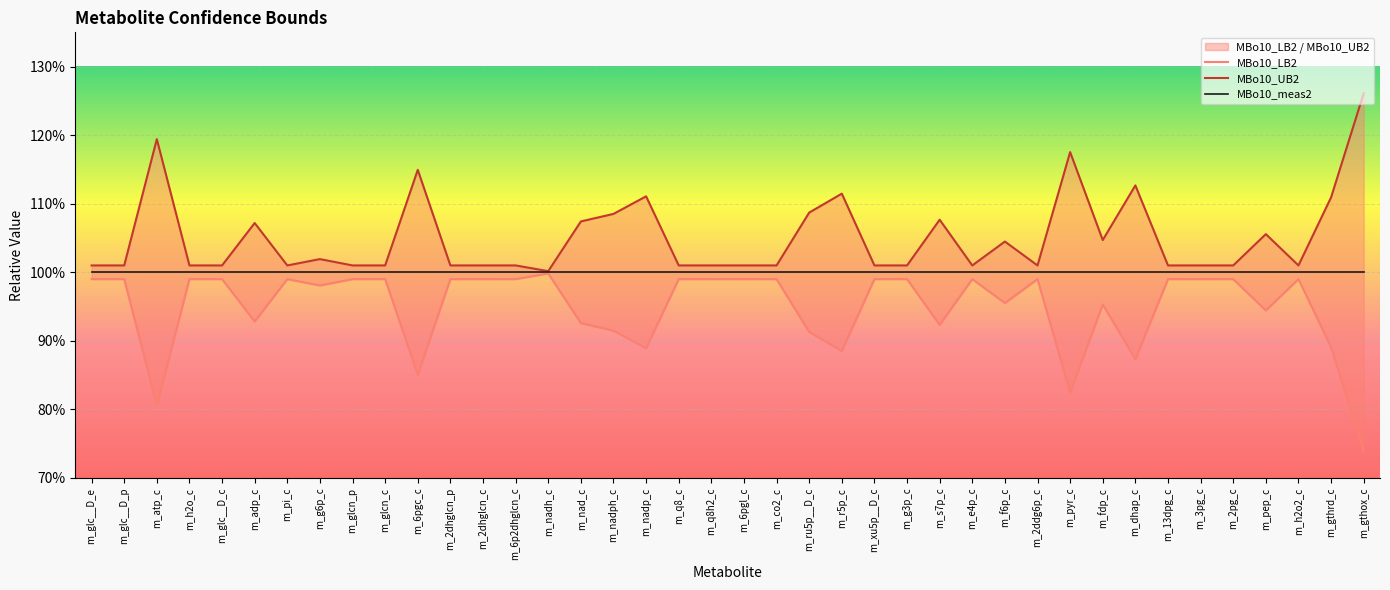

Is it true that MBo10_meas2 equals 0.3 at m_glcn_p?

False